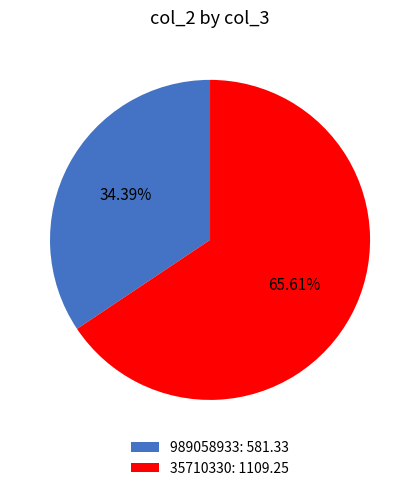

Is it true that 989058933 is 29% of the pie?

False